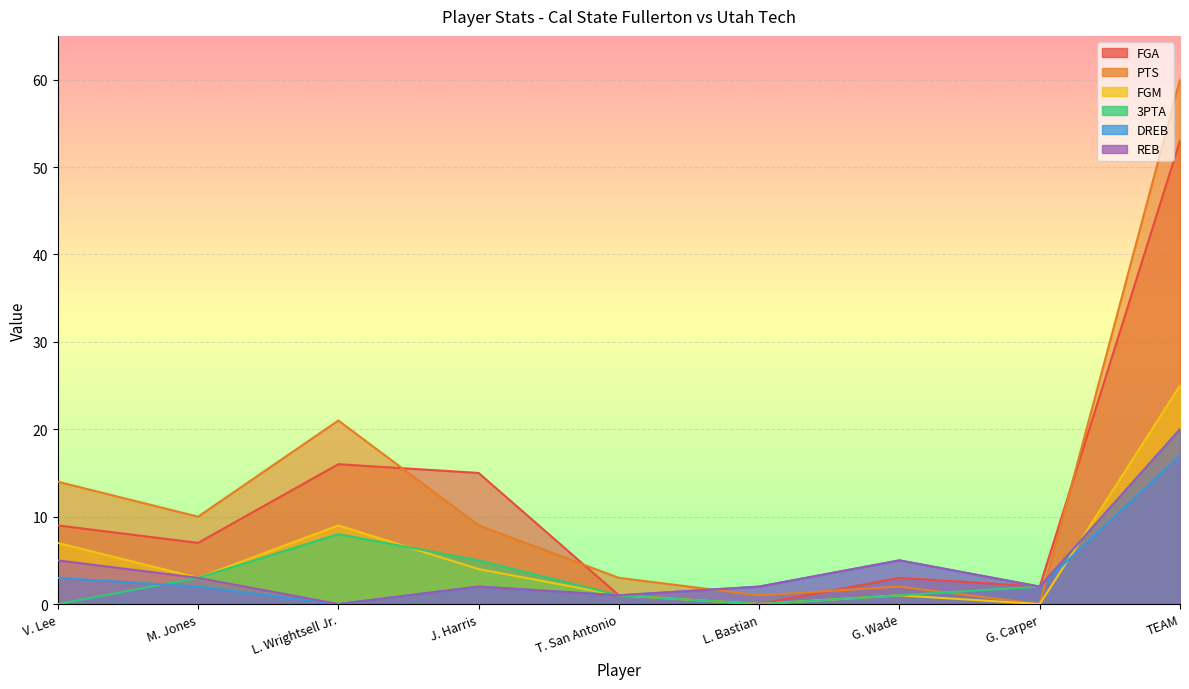

Reading left to right, list all the values displayed in this chart.

FGA: V. Lee=9	M. Jones=7	L. Wrightsell Jr.=16	J. Harris=15	T. San Antonio=1	L. Bastian=0	G. Wade=3	G. Carper=2	TEAM=53
PTS: V. Lee=14	M. Jones=10	L. Wrightsell Jr.=21	J. Harris=9	T. San Antonio=3	L. Bastian=1	G. Wade=2	G. Carper=0	TEAM=60
FGM: V. Lee=7	M. Jones=3	L. Wrightsell Jr.=9	J. Harris=4	T. San Antonio=1	L. Bastian=0	G. Wade=1	G. Carper=0	TEAM=25
3PTA: V. Lee=0	M. Jones=3	L. Wrightsell Jr.=8	J. Harris=5	T. San Antonio=1	L. Bastian=0	G. Wade=1	G. Carper=2	TEAM=20
DREB: V. Lee=3	M. Jones=2	L. Wrightsell Jr.=0	J. Harris=2	T. San Antonio=1	L. Bastian=2	G. Wade=5	G. Carper=2	TEAM=17
REB: V. Lee=5	M. Jones=3	L. Wrightsell Jr.=0	J. Harris=2	T. San Antonio=1	L. Bastian=2	G. Wade=5	G. Carper=2	TEAM=20